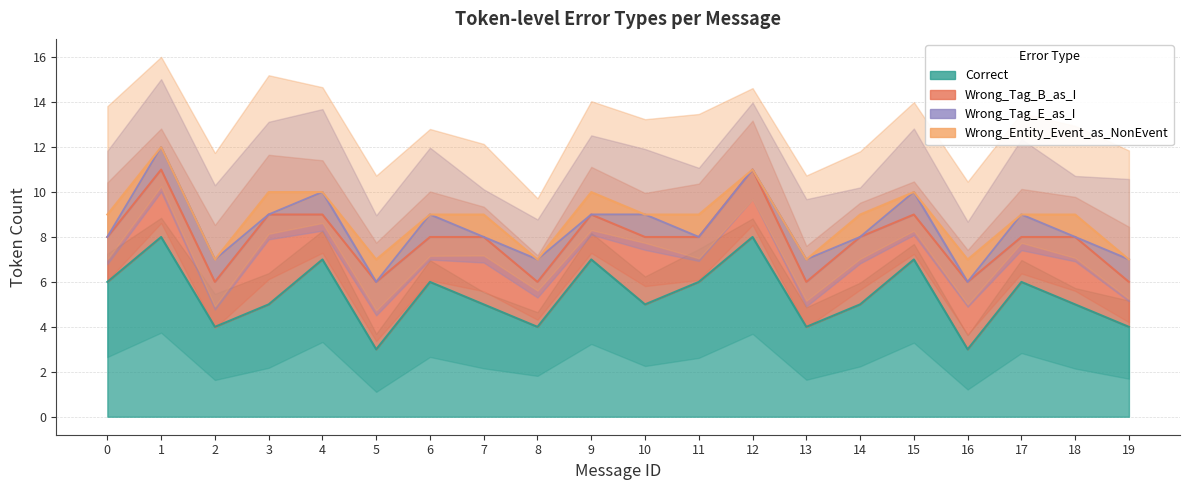

Which series has the largest total across all categories?

Correct